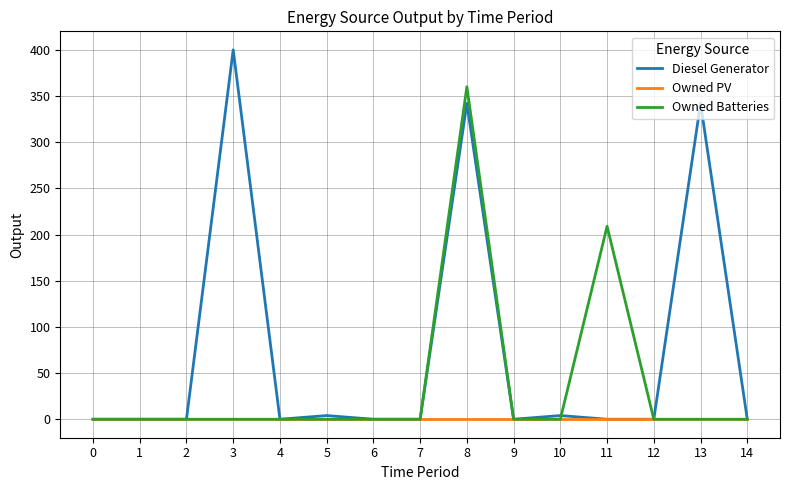

List the series in order of their overall mean, highest first.

Diesel Generator, Owned Batteries, Owned PV